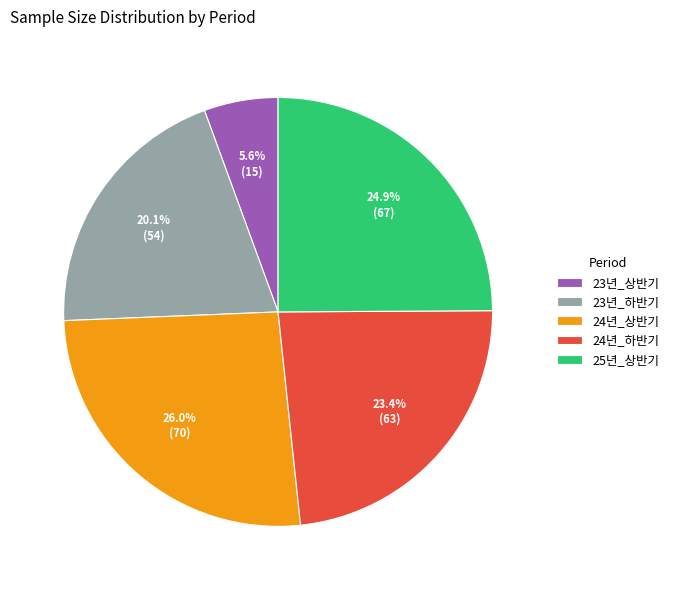

Does 23년_상반기 account for over 50% of the chart?

No